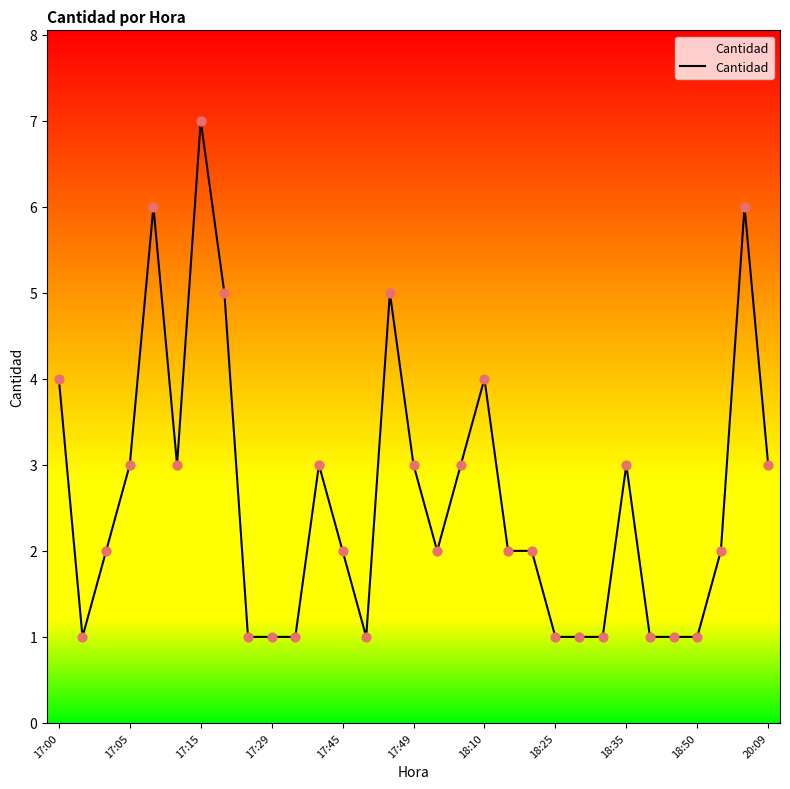

What is the difference between the maximum and minimum values?

6